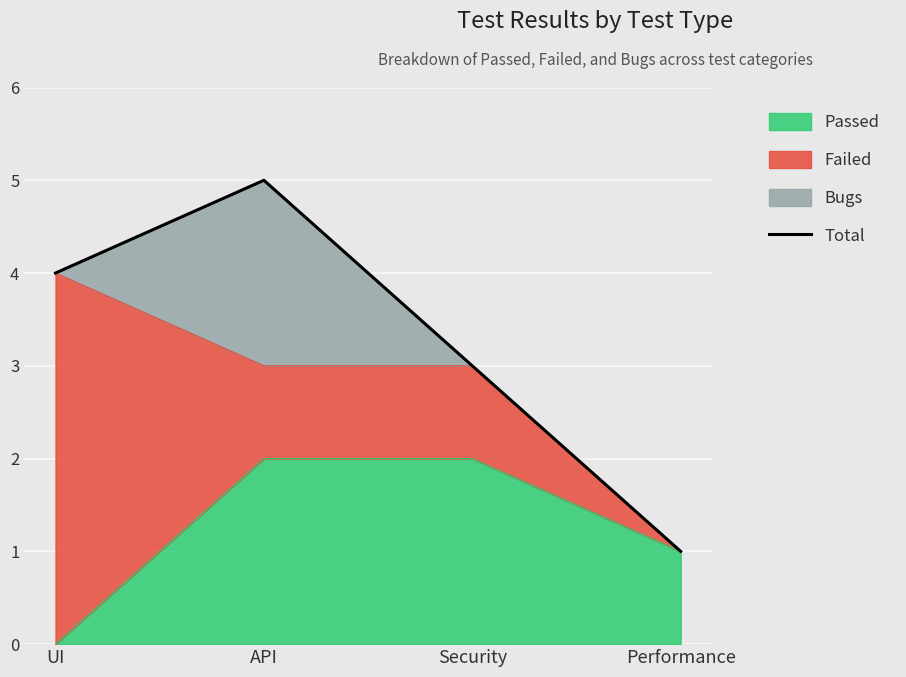

Count the number of categories in the chart.

4